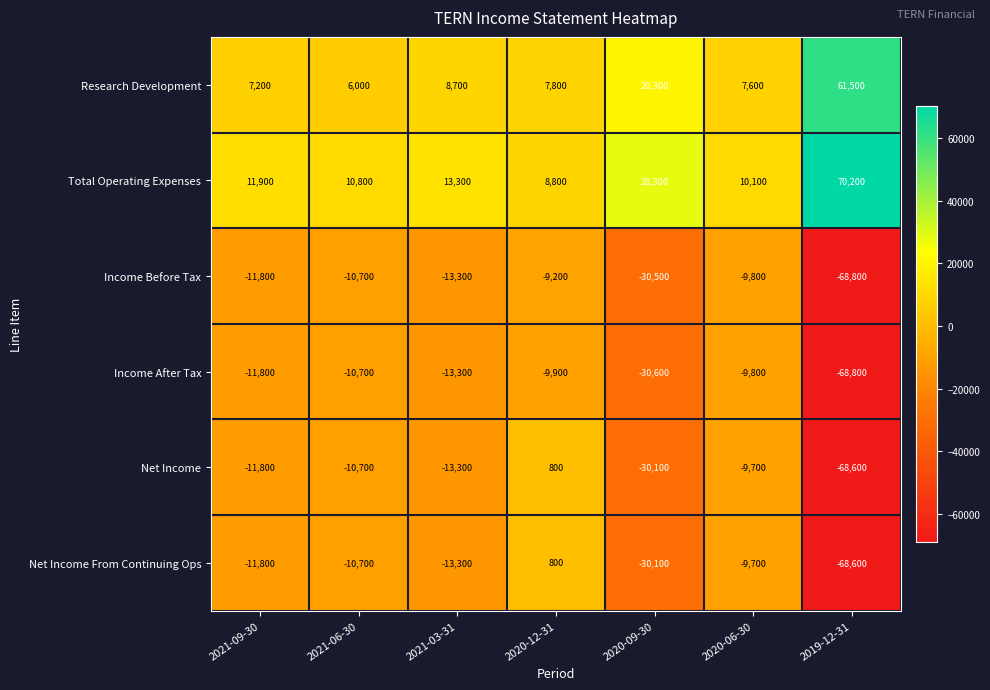

Which series has the largest total across all categories?

Total Operating Expenses